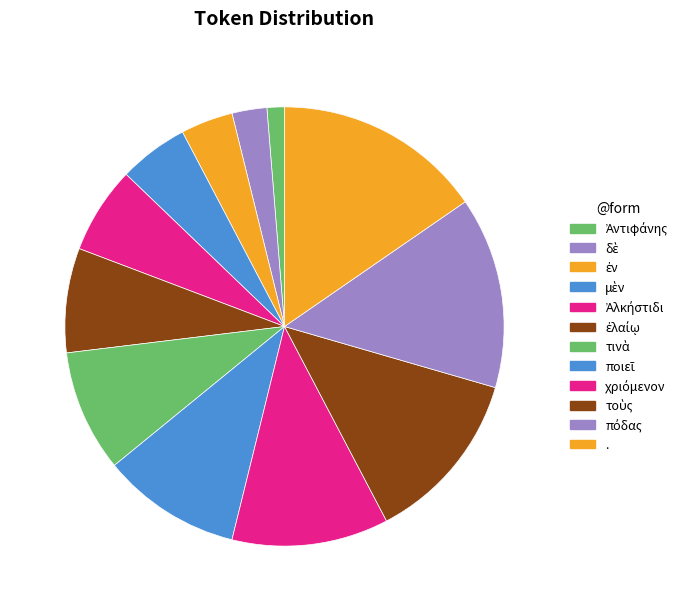

Count the number of slices in the pie.

12